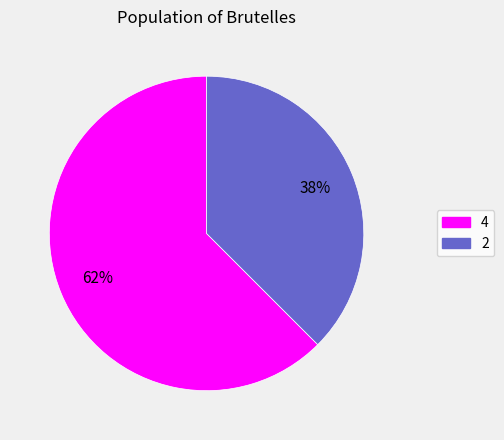

What is the smallest slice in the pie chart?

2